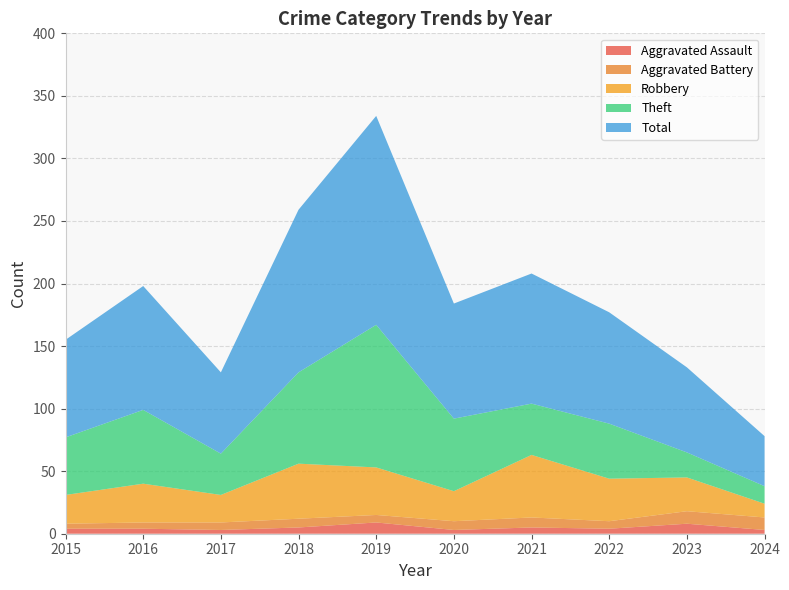

Reading left to right, extract all data points from this chart.

Aggravated Assault: 4	4	3	5	9	3	5	4	8	3
Aggravated Battery: 4	5	6	7	6	7	8	6	10	10
Robbery: 23	31	22	44	38	24	50	34	27	11
Theft: 46	59	33	73	114	58	41	44	20	14
Total: 78	99	65	130	167	92	104	89	68	40